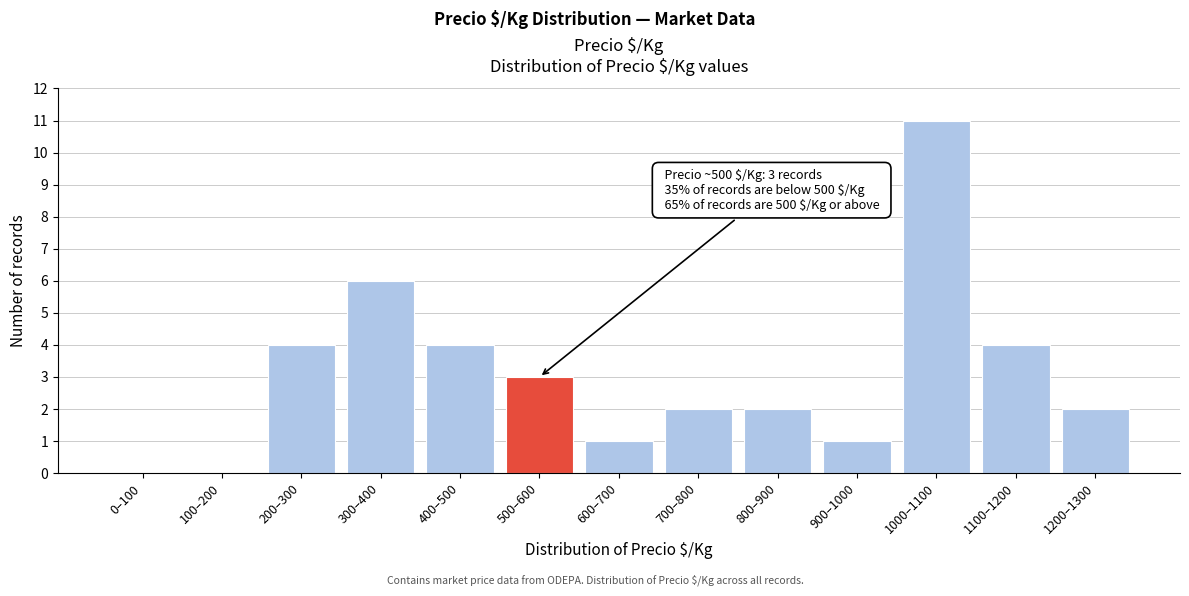

Reading left to right, transcribe all the data shown in this chart.

0–100=0	100–200=0	200–300=4	300–400=6	400–500=4	500–600=3	600–700=1	700–800=2	800–900=2	900–1000=1	1000–1100=11	1100–1200=4	1200–1300=2